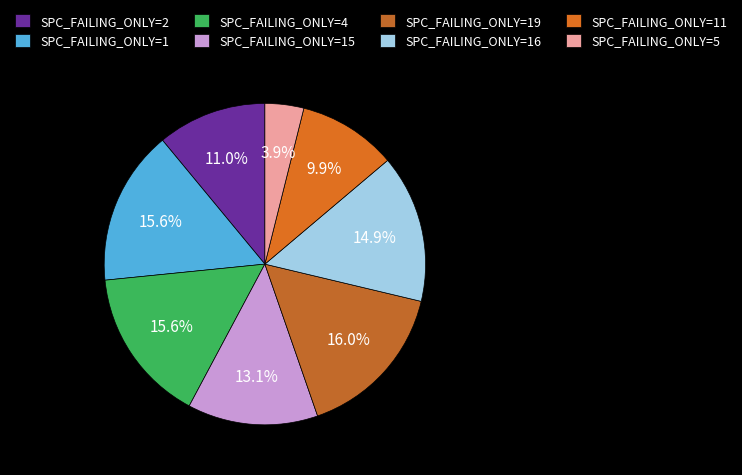

Which has a higher value, SPC_FAILING_ONLY=16 or SPC_FAILING_ONLY=2?

SPC_FAILING_ONLY=16